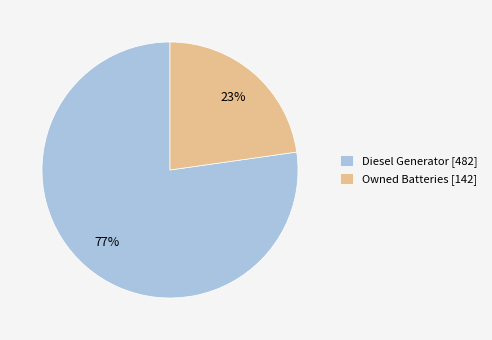

Is the sum of Owned Batteries [142] and Diesel Generator [482] greater than half?

Yes